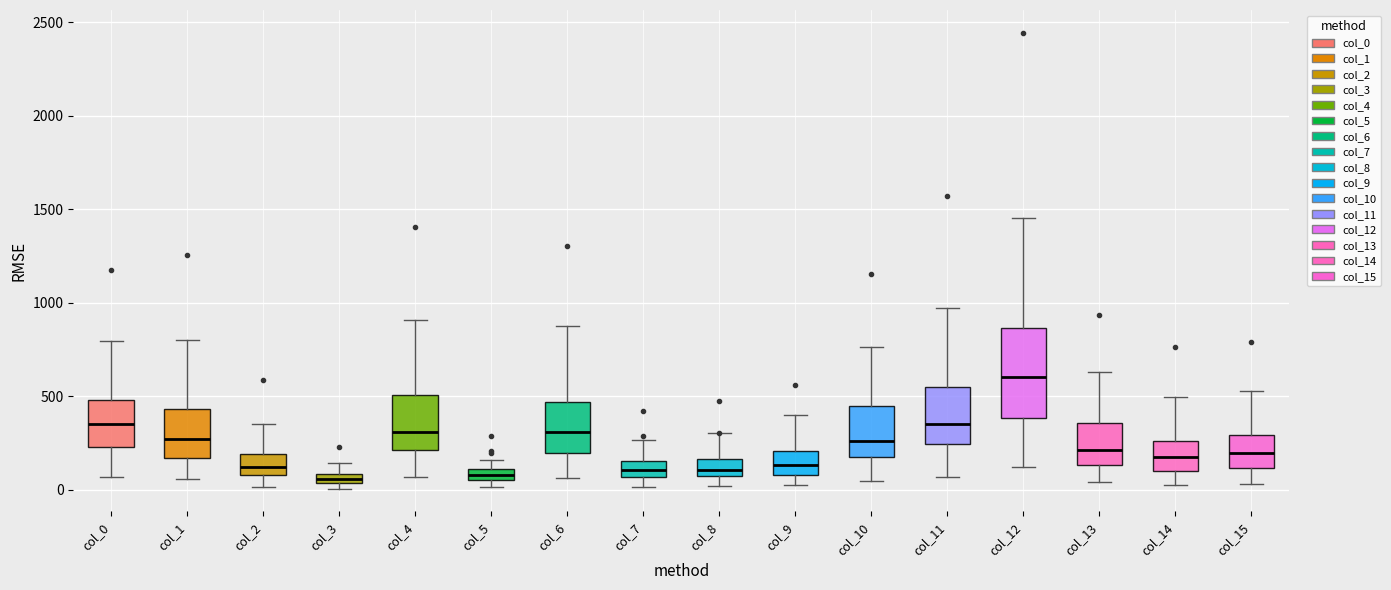

Where does the upper whisker of the box for col_7 end on the y-axis? The values are not printed on the chart, so give them approximately, as read against the axis.

250